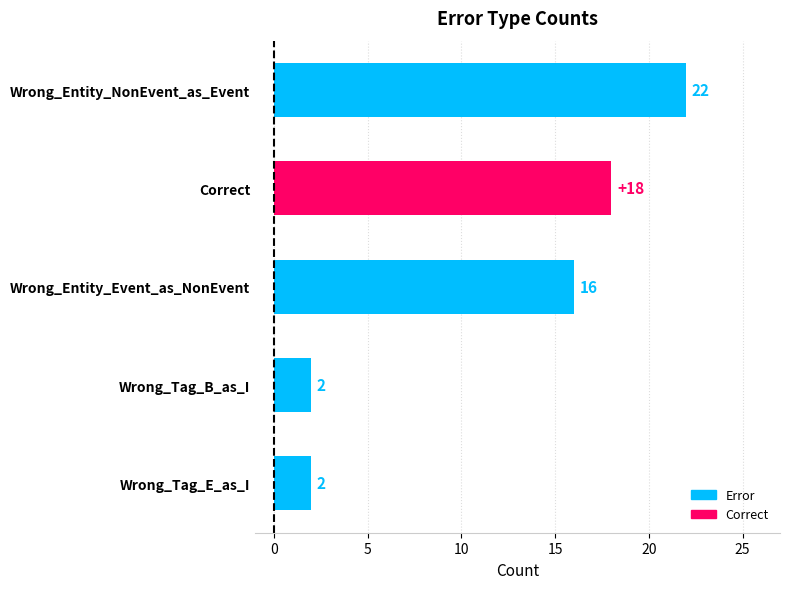

What is the maximum value shown in the chart?

22